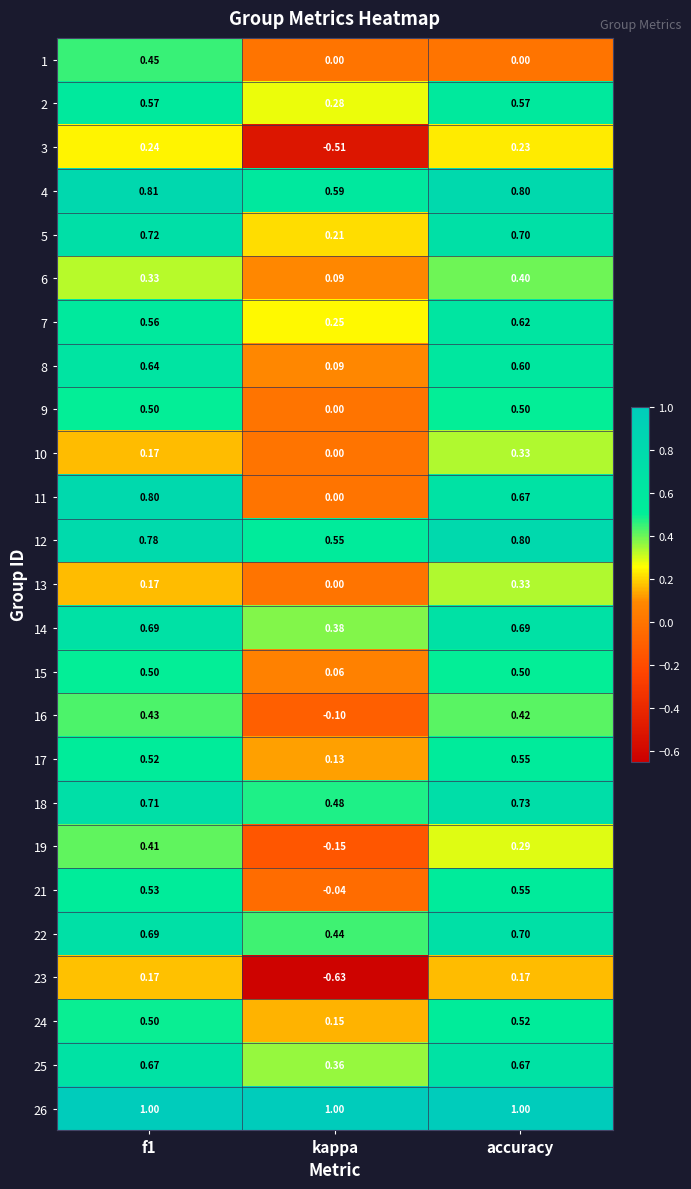

Which label corresponds to the smallest value in the chart?

kappa